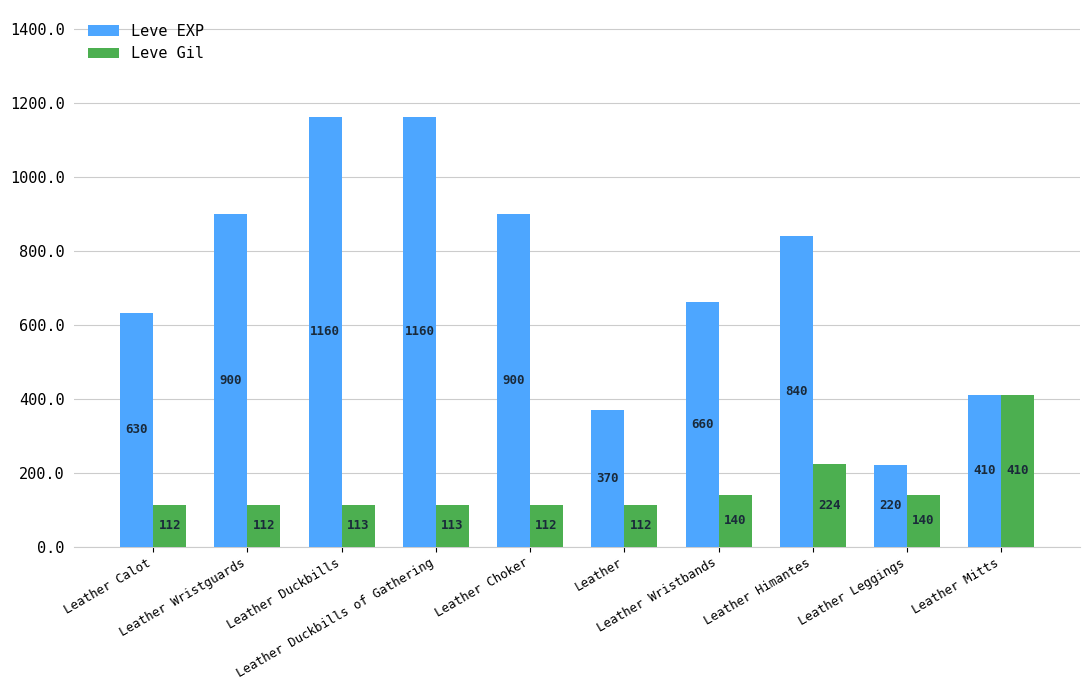

Rank the series by their maximum value, from lowest to highest.

Leve Gil, Leve EXP